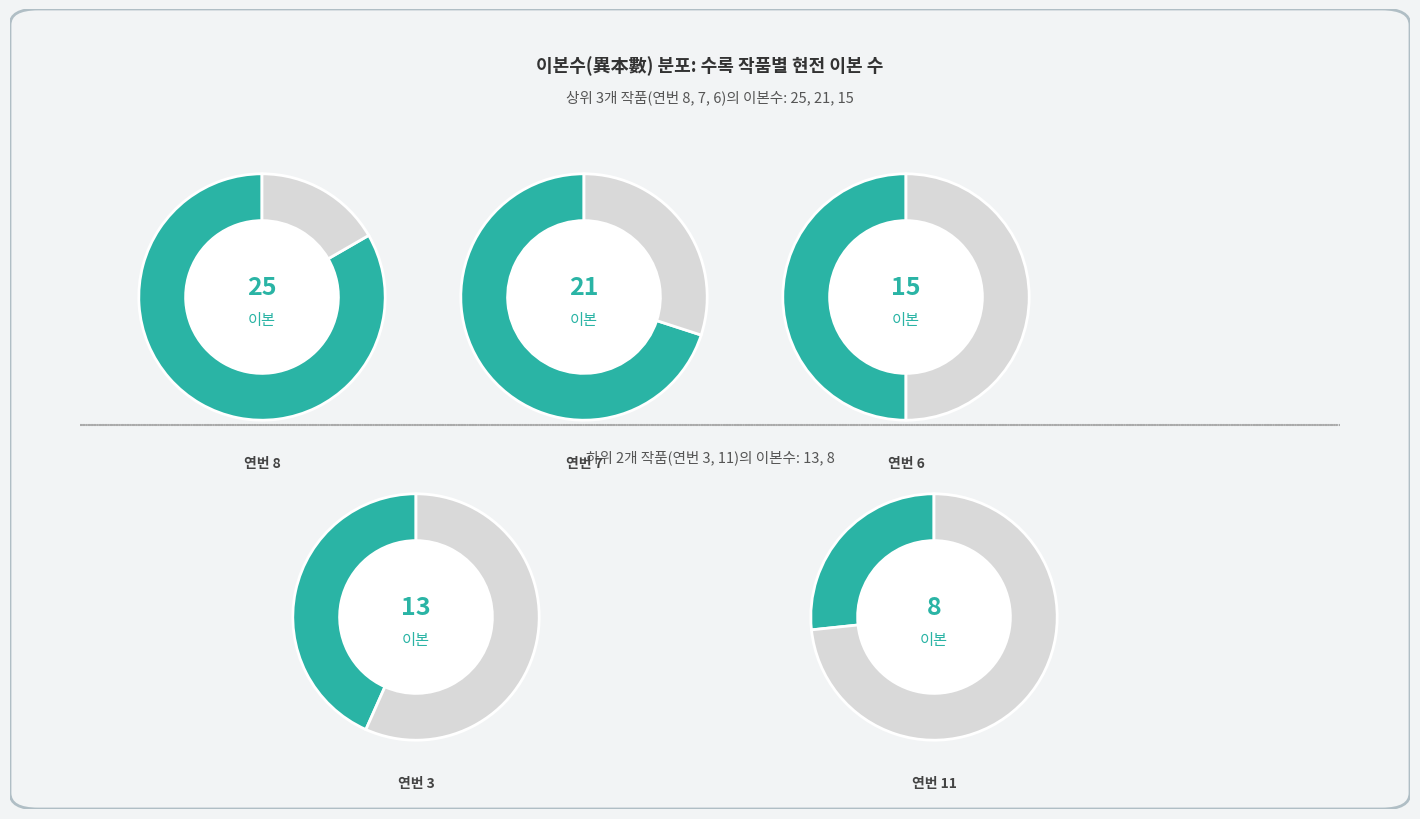

To the nearest percent, what percentage of the pie is 7?

23%